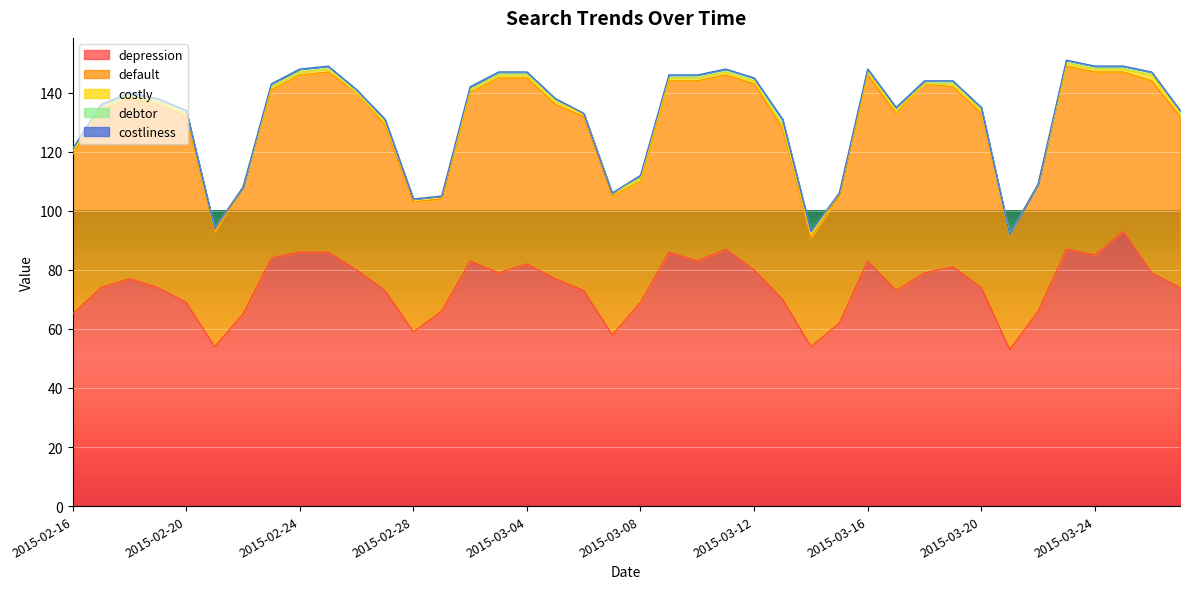

True or false: depression has a value of 65 at 2015-02-16.

True